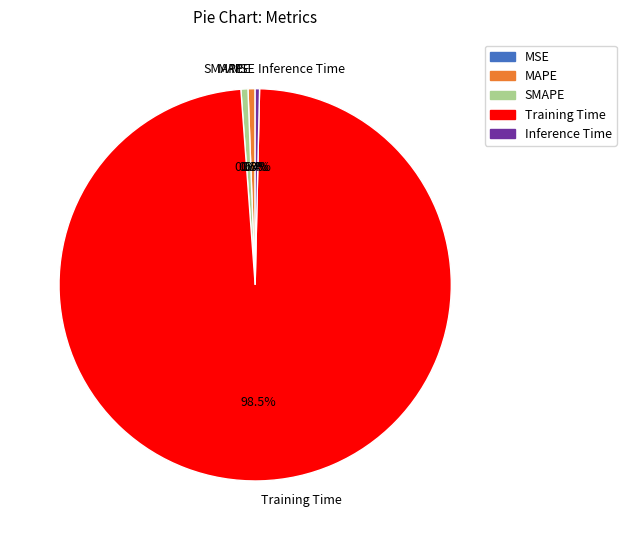

What is the majority slice?

Training Time